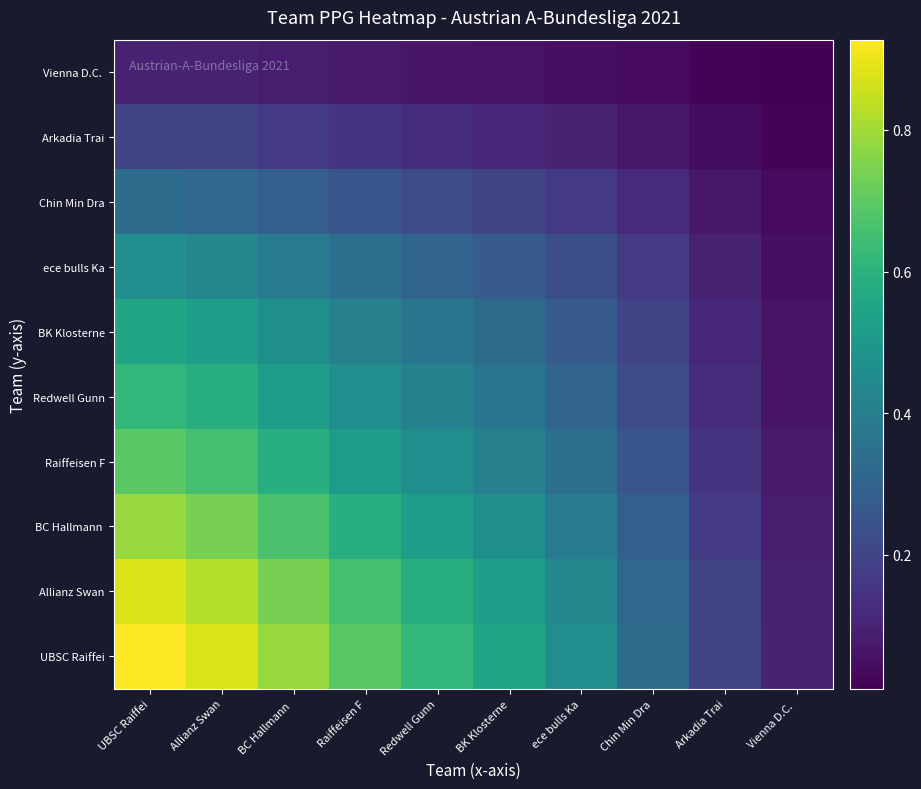

What is the greatest value displayed?

0.9